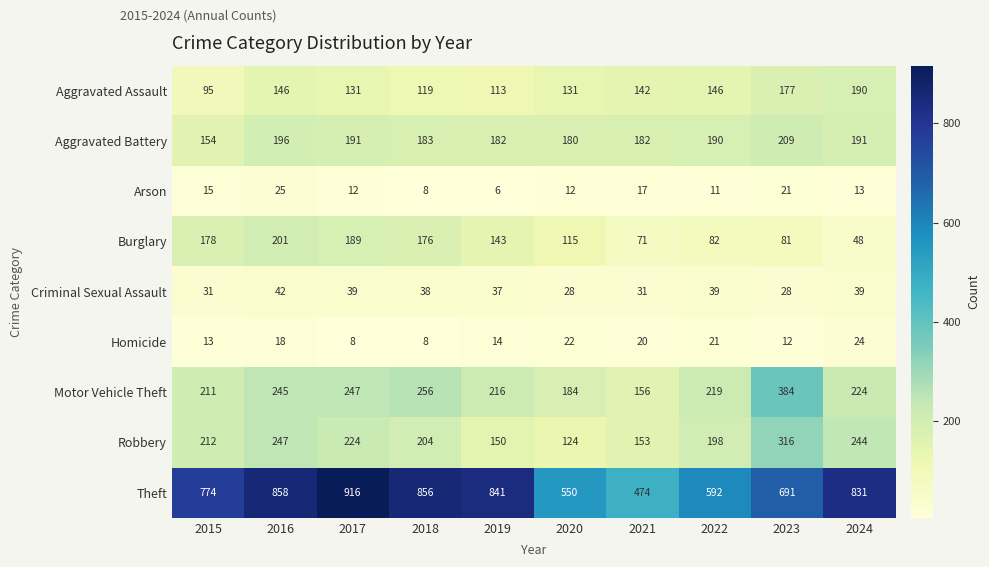

At which category is the sum across all series the highest?

2016